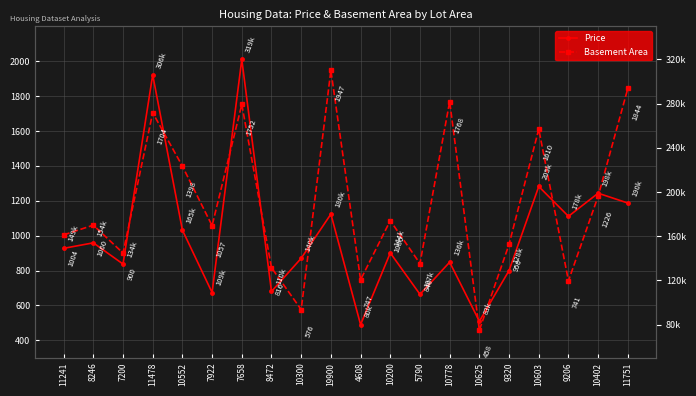

Which series changed the most between 8246 and 7922?

Price